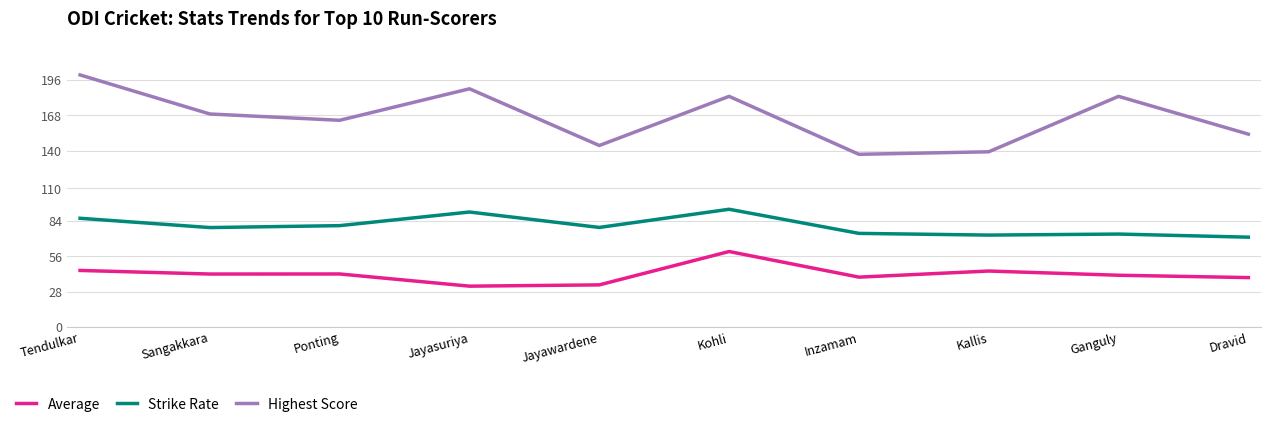

The Average series shows 21.1 at Ganguly. True or false?

False